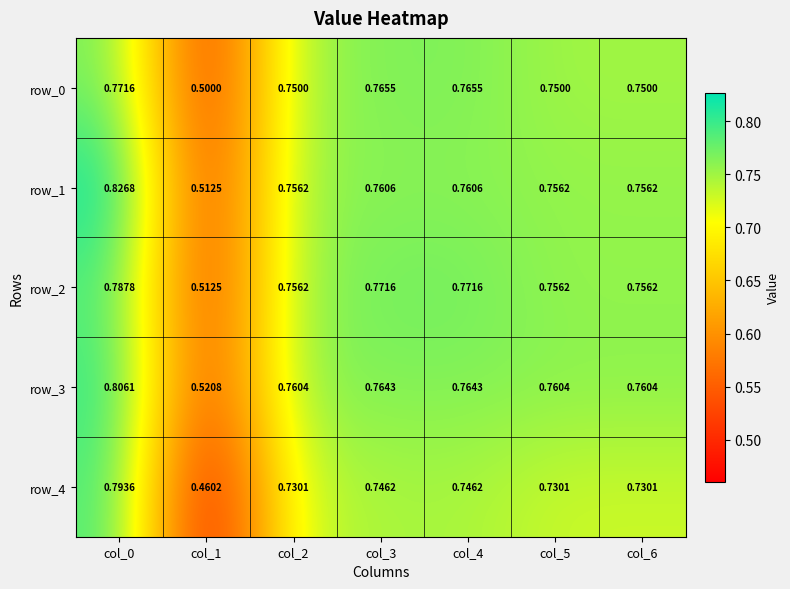

Is the value of row_2 at col_3 greater than the value of row_3 at col_0?

No